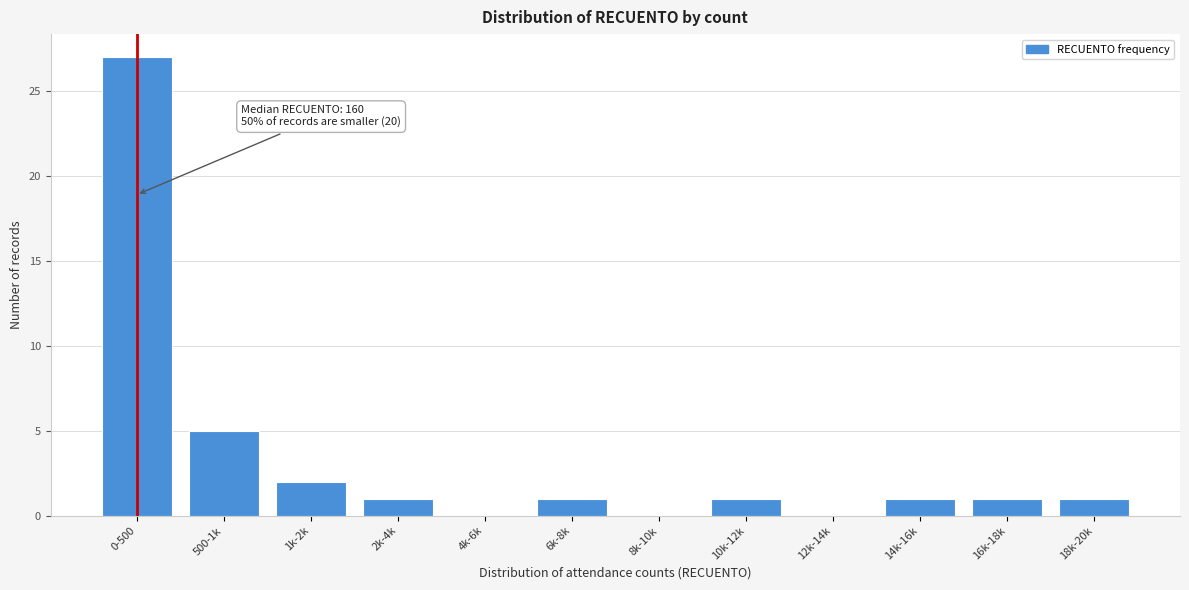

Reading left to right, list all the values displayed in this chart.

0-500=27	500-1k=5	1k-2k=2	2k-4k=1	4k-6k=0	6k-8k=1	8k-10k=0	10k-12k=1	12k-14k=0	14k-16k=1	16k-18k=1	18k-20k=1